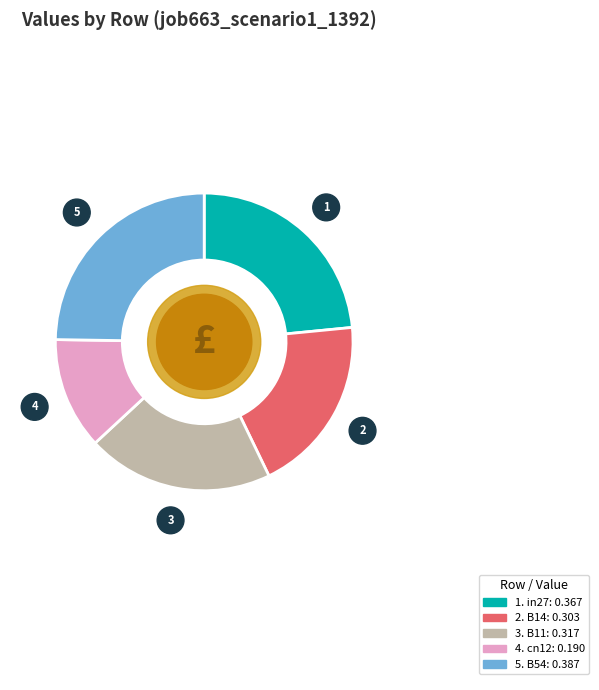

Does any single category account for the majority?

No